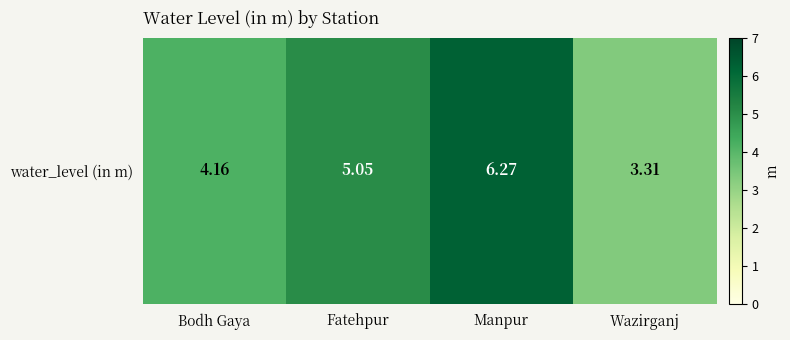

What is the change in value from Fatehpur to Manpur?

+1.2